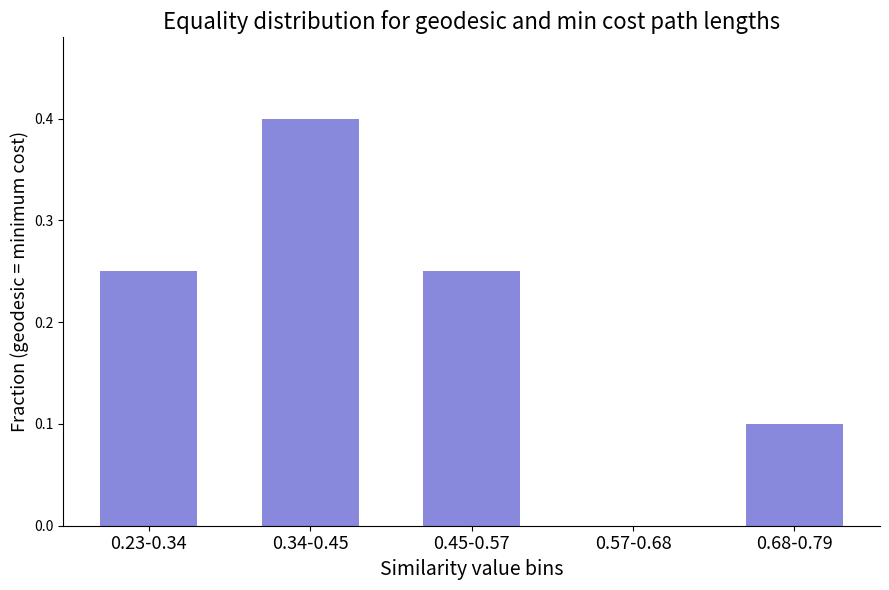

Between 0.45-0.57 and 0.34-0.45, which is larger?

0.34-0.45